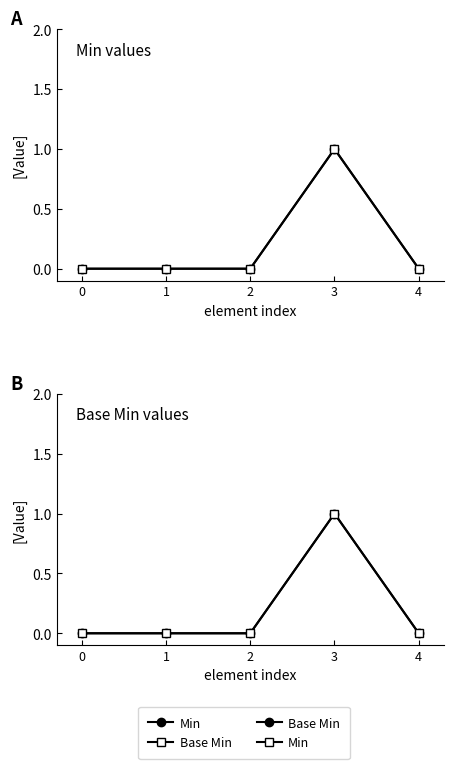

What is the difference between the maximum and minimum values in the Min series?

1